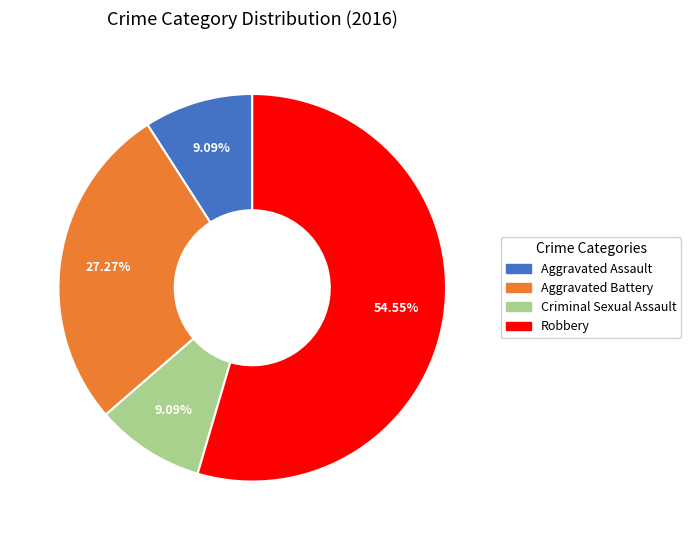

True or false: Criminal Sexual Assault accounts for 1% of the total.

False